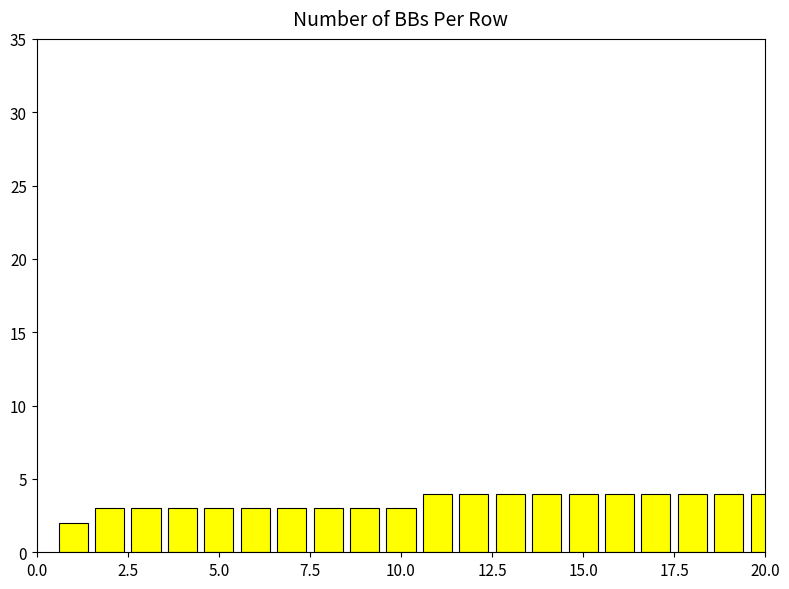

What is the sum of all values?

69